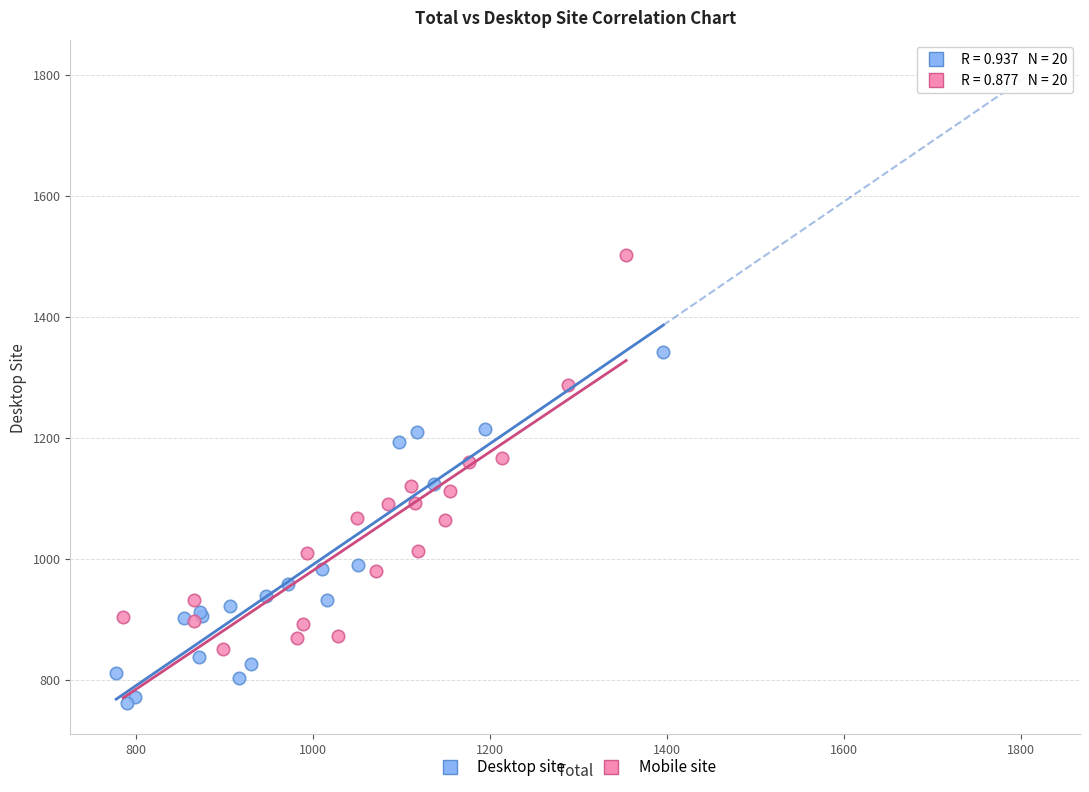

Which series has the largest Y range (max minus min)?

Mobile site